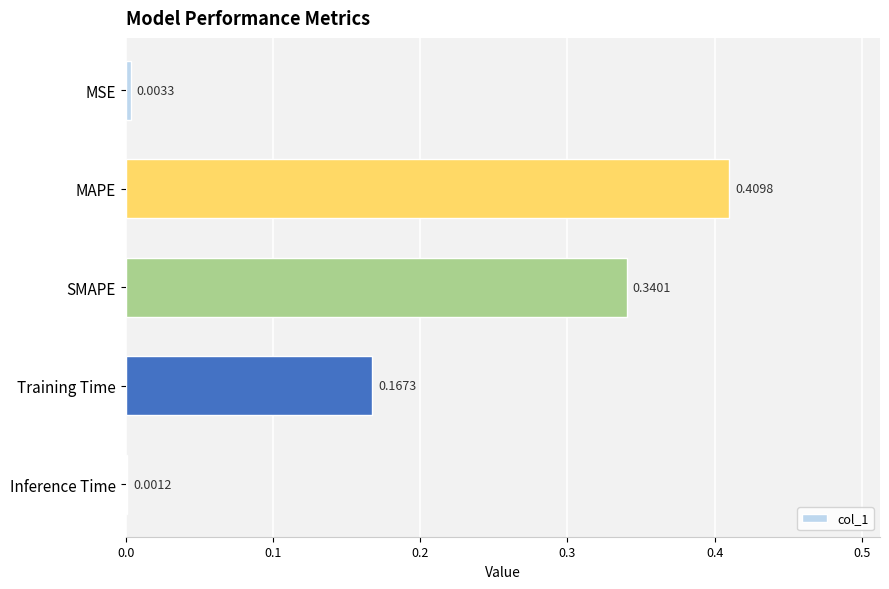

Where is the data nearest to the value 0?

Inference Time